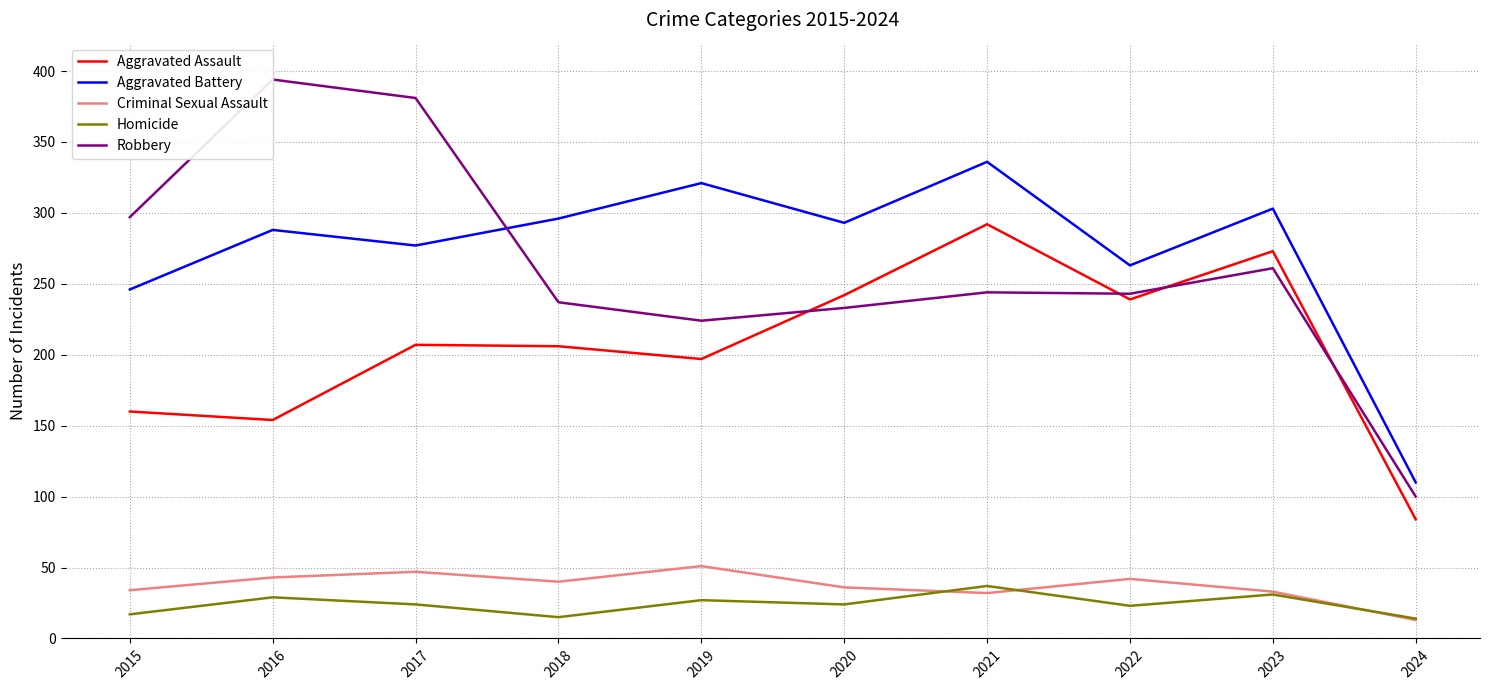

Where is Criminal Sexual Assault nearest to the value 32?

2021